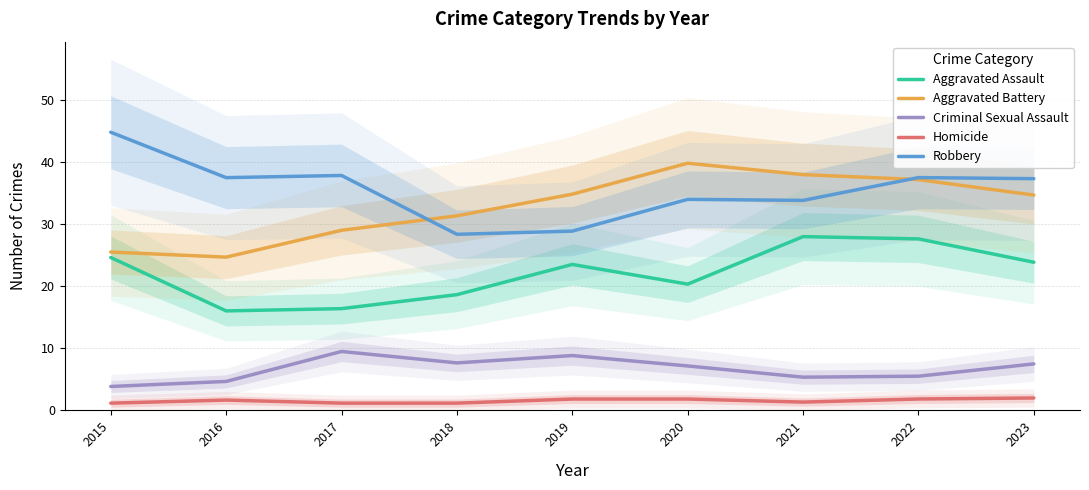

At which category does Aggravated Battery reach its first local valley?

2016